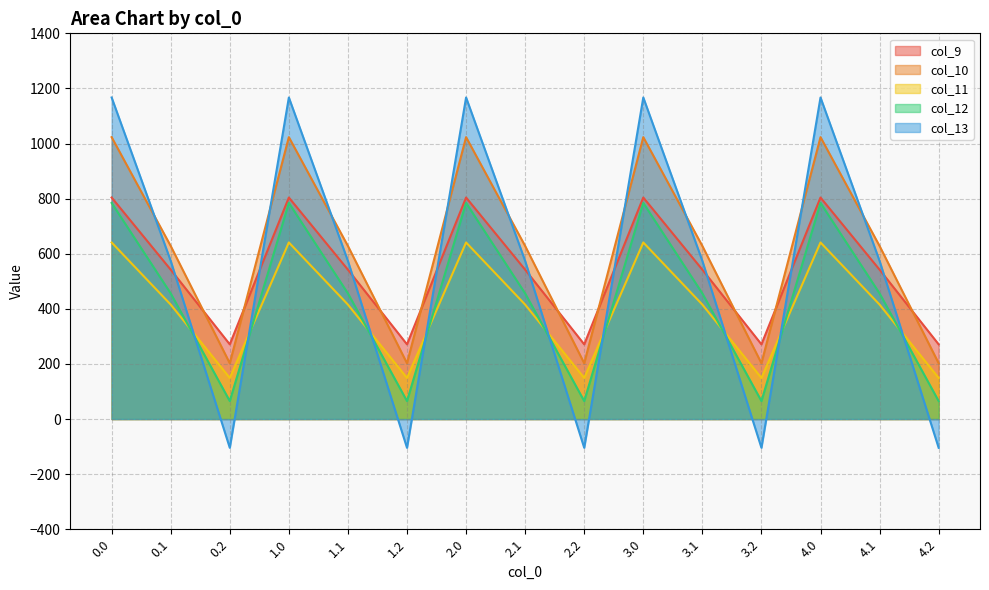

Which series changed the most between 0.1 and 0.2?

col_13